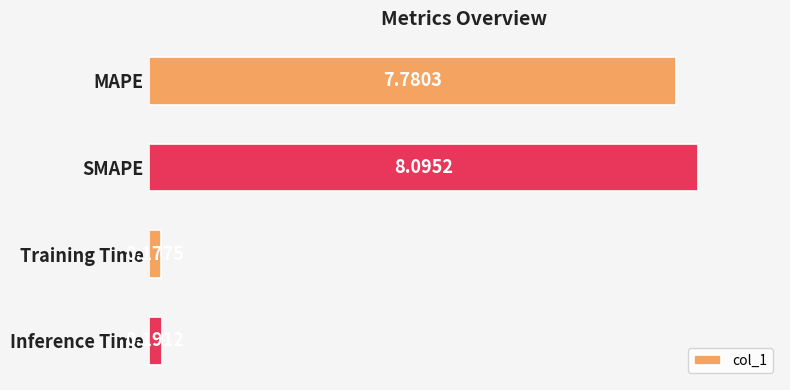

Which label corresponds to the smallest value in the chart?

Training Time